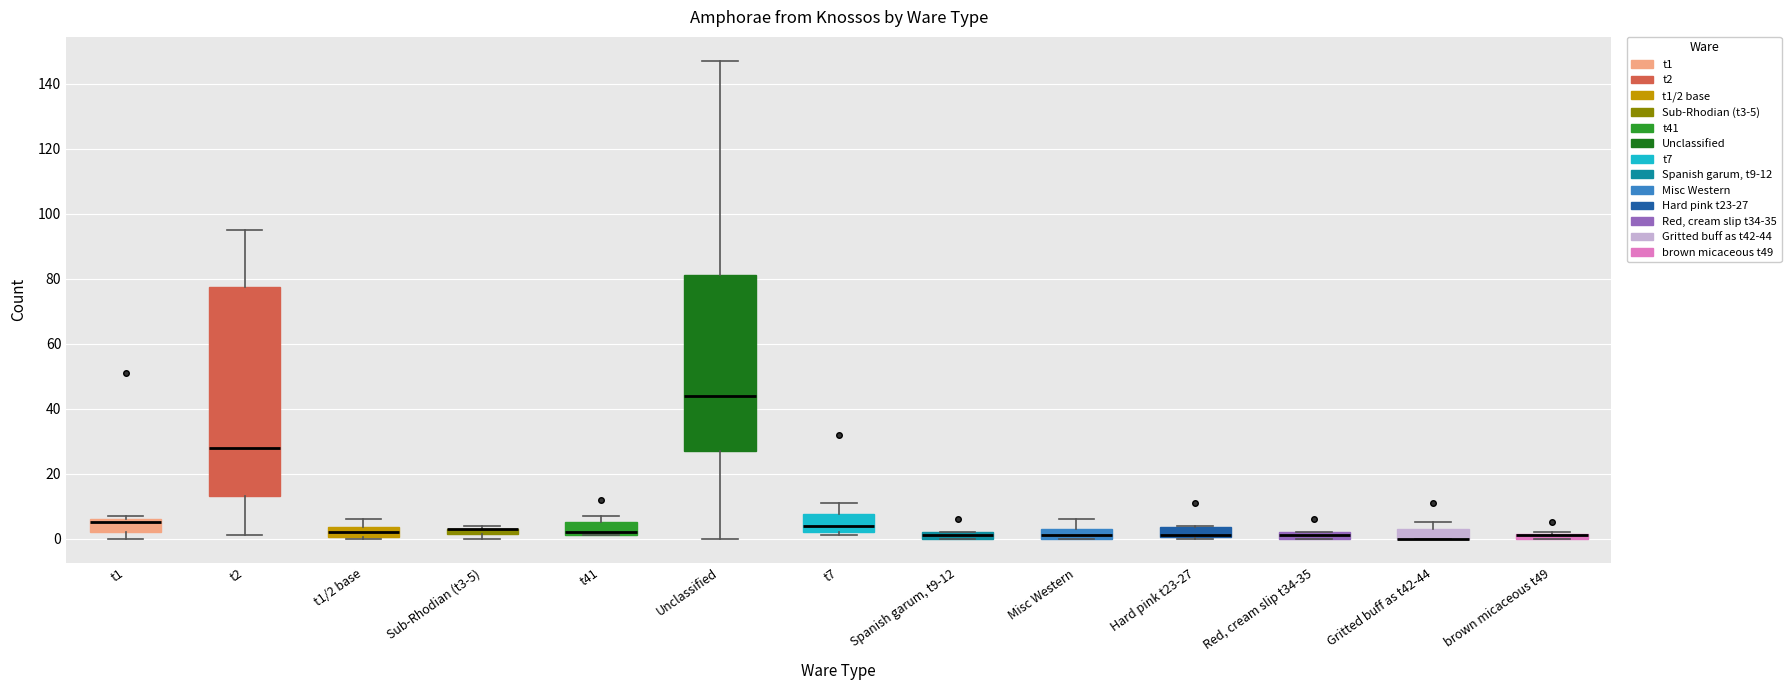

Where is the upper edge of the box for Sub-Rhodian (t3-5) on the y-axis? The values are not printed on the chart, so give them approximately, as read against the axis.

4